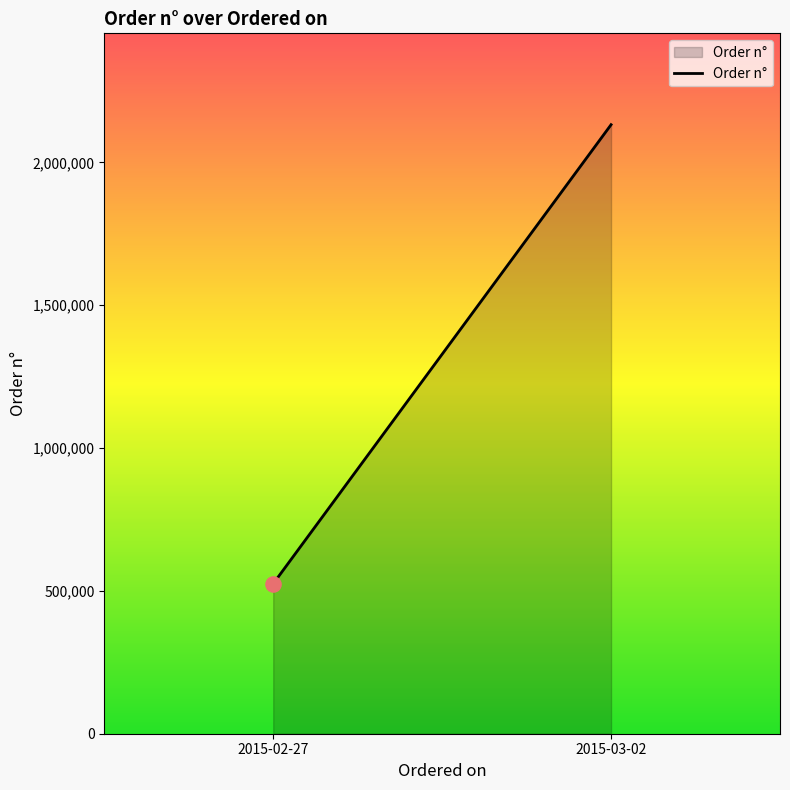

What is the change in value from 2015-02-27 to 2015-03-02?

+1606691